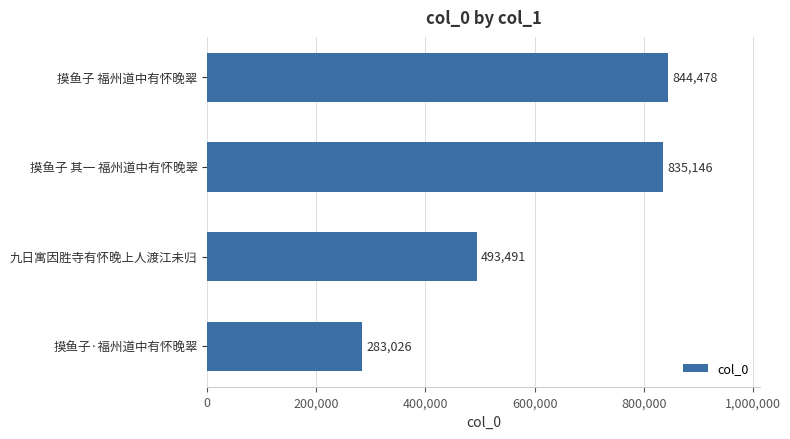

What is the difference between the maximum and minimum values?

561452